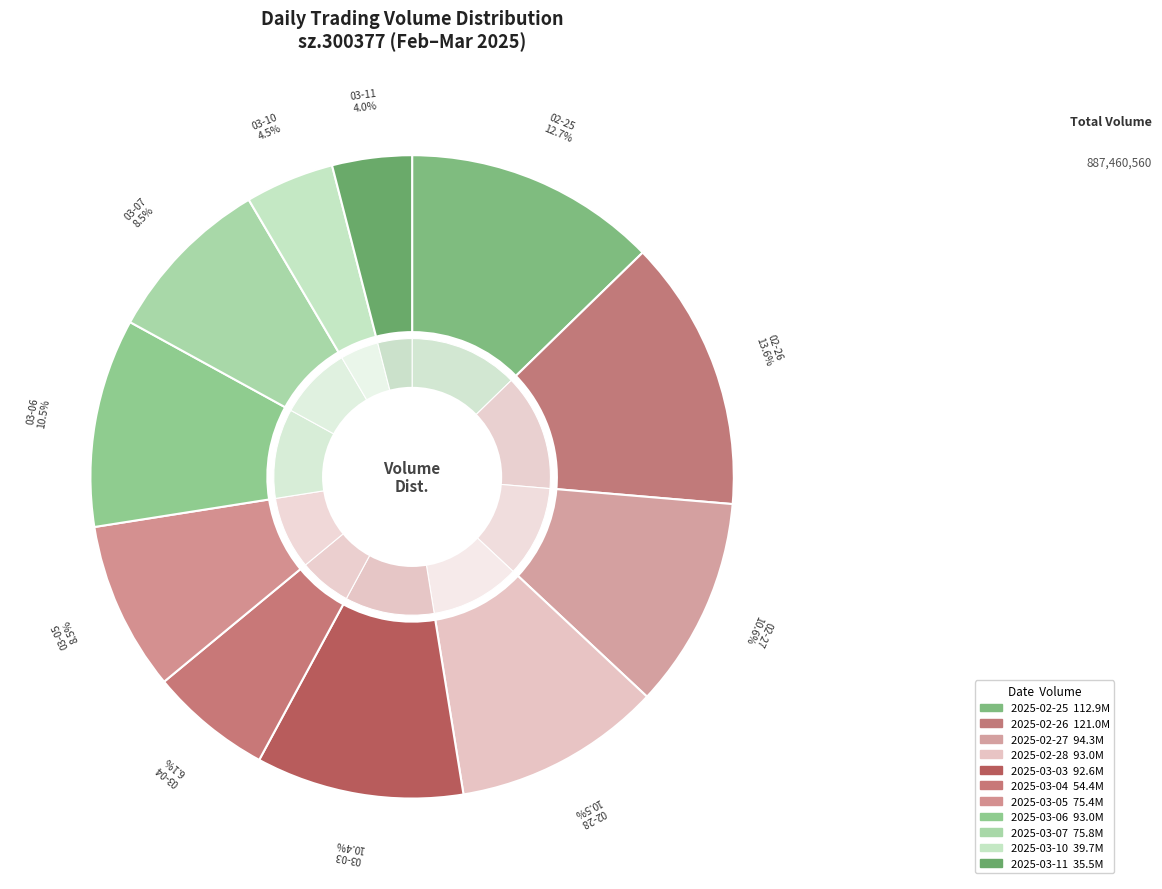

To the nearest percent, what percentage of the pie is 2025-03-11?

4%